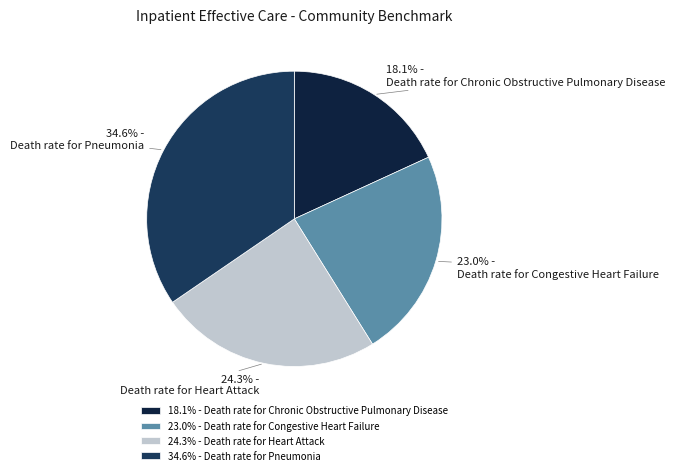

To the nearest percent, what percentage of the pie is Death rate for Heart Attack?

24%